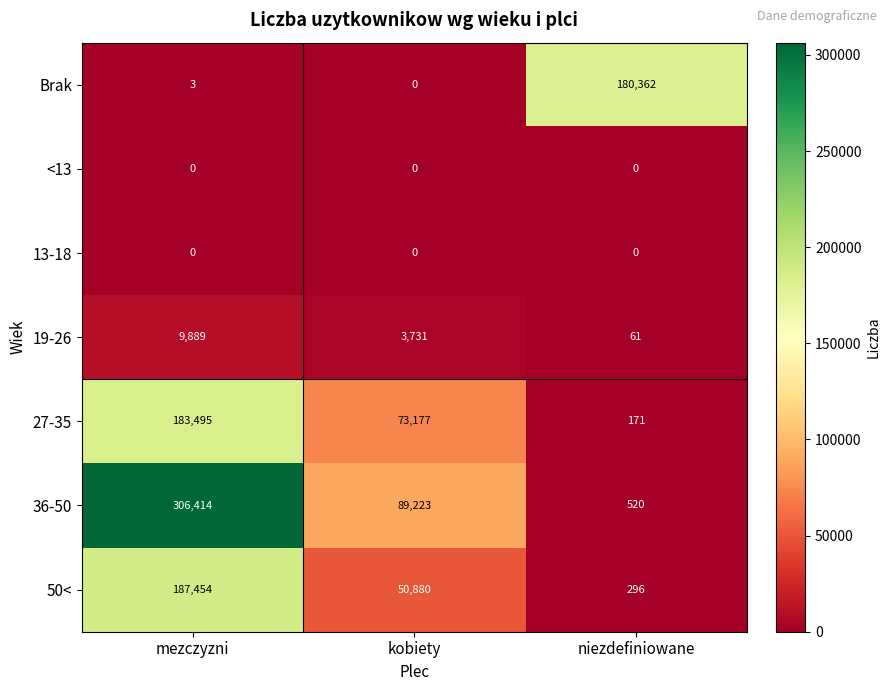

List the labels in order of 27-35 value, smallest first.

niezdefiniowane, kobiety, mezczyzni